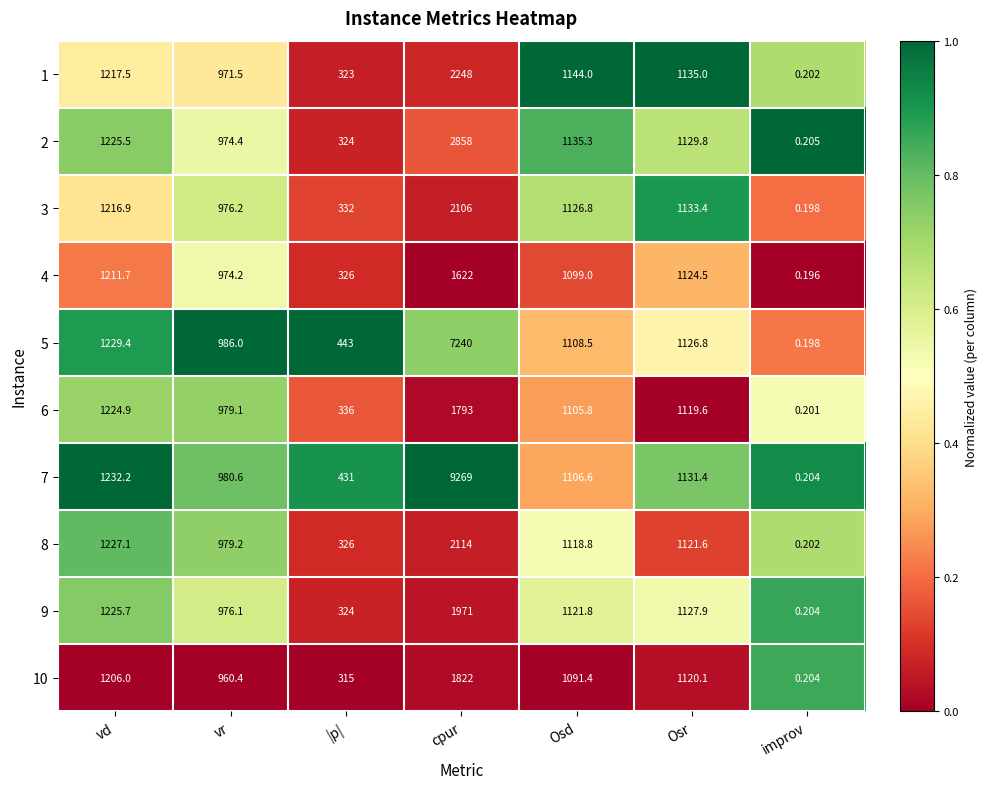

List the series in order of their peak value, lowest first.

4, 6, 10, 9, 3, 8, 1, 2, 5, 7